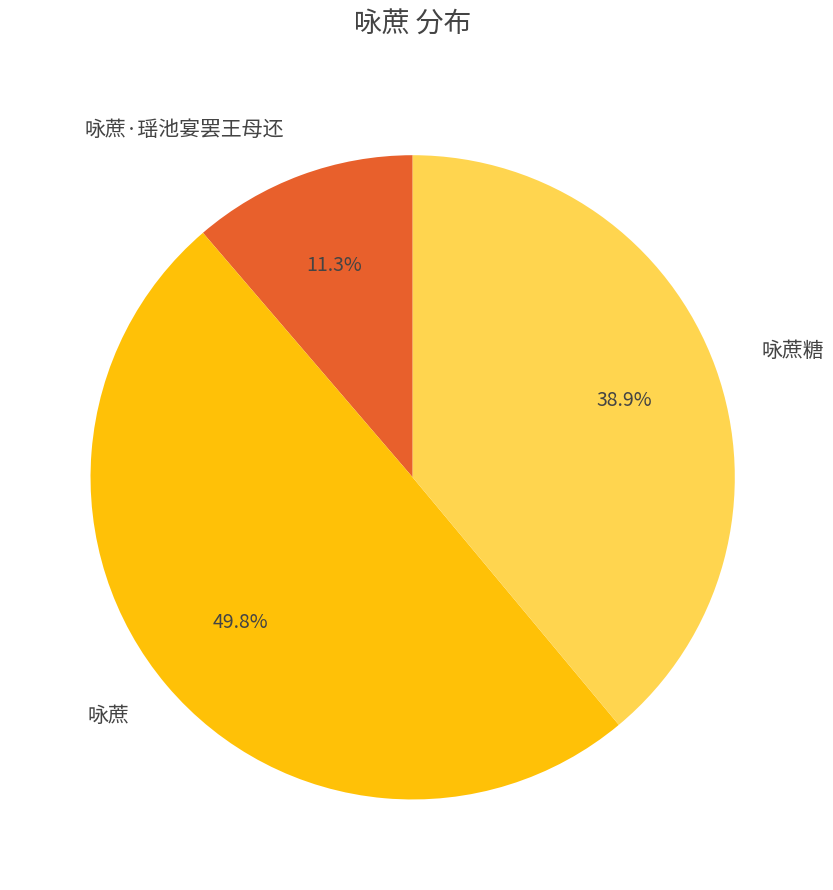

Is it true that 咏蔗·瑶池宴罢王母还 is 11% of the pie?

True